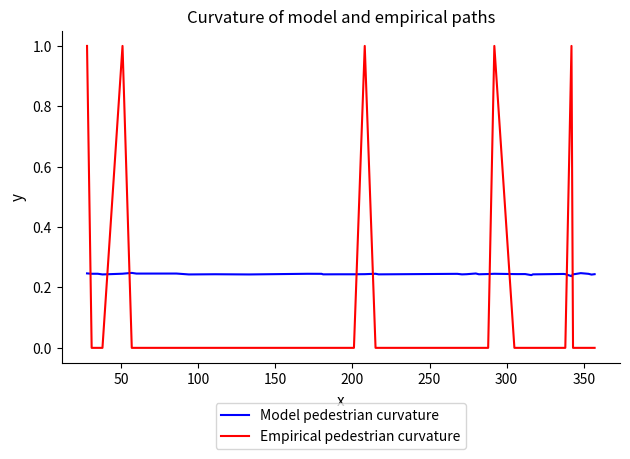

Count the Model pedestrian curvature values in the range 0 to 1.

40